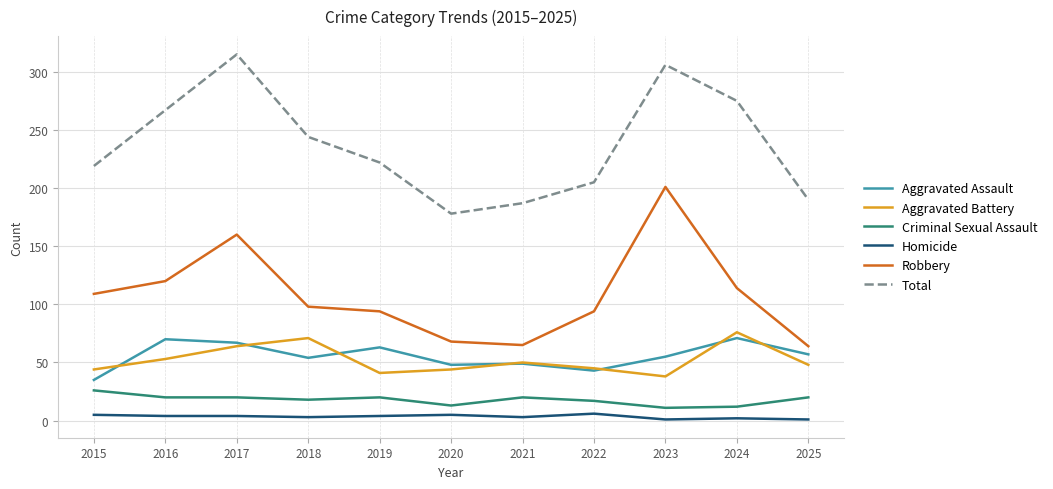

True or false: Aggravated Battery has a value of 37 at 2016.

False